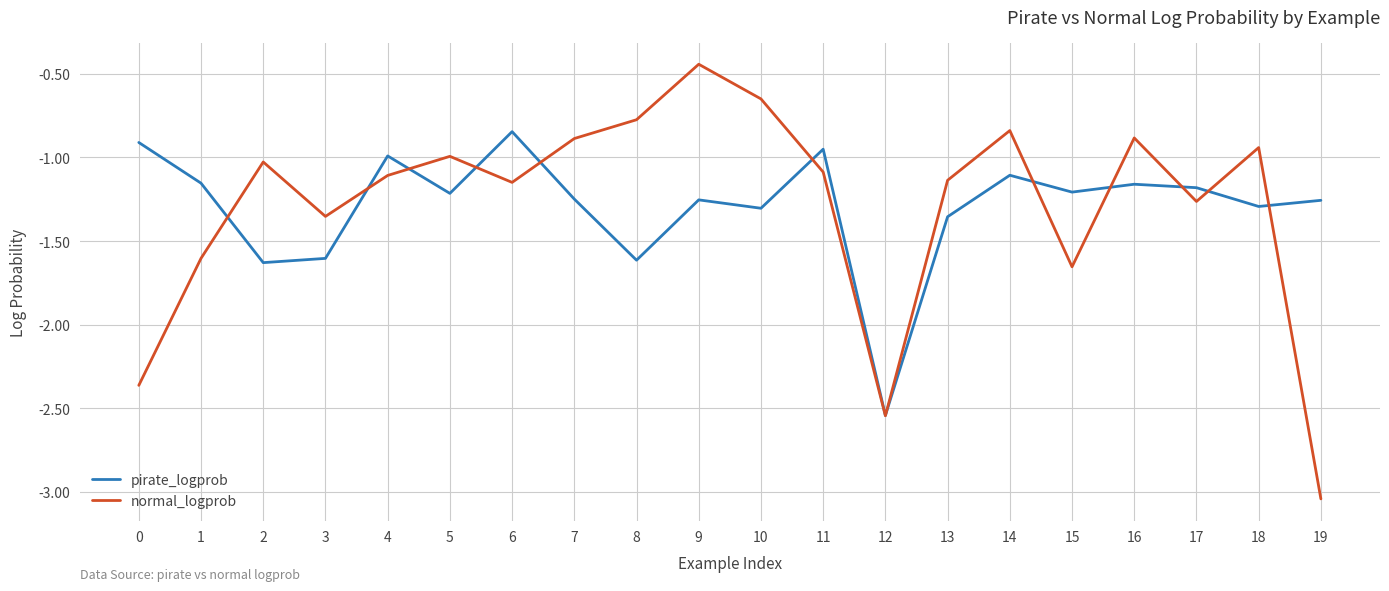

How many lines are shown in the chart?

2